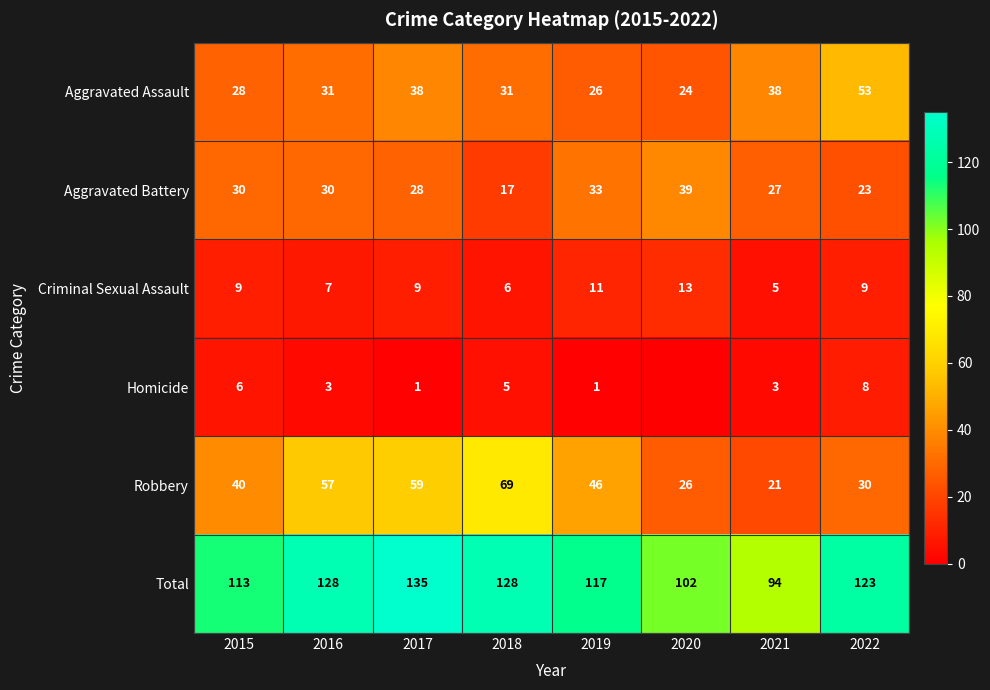

What is the difference between the Criminal Sexual Assault values at 2016 and 2018?

1